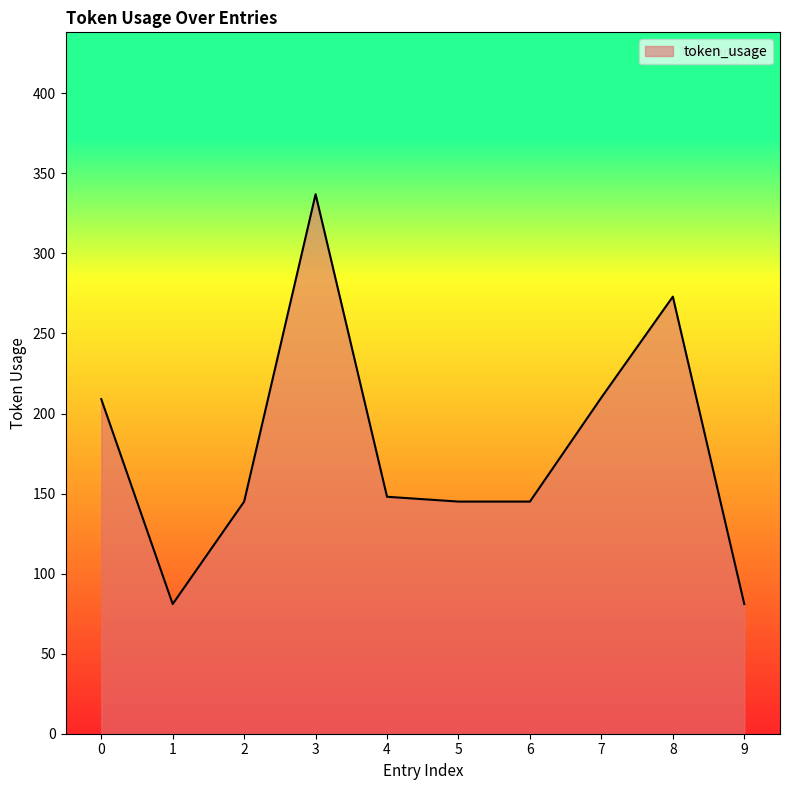

True or false: the data shows 65 at 4.

False